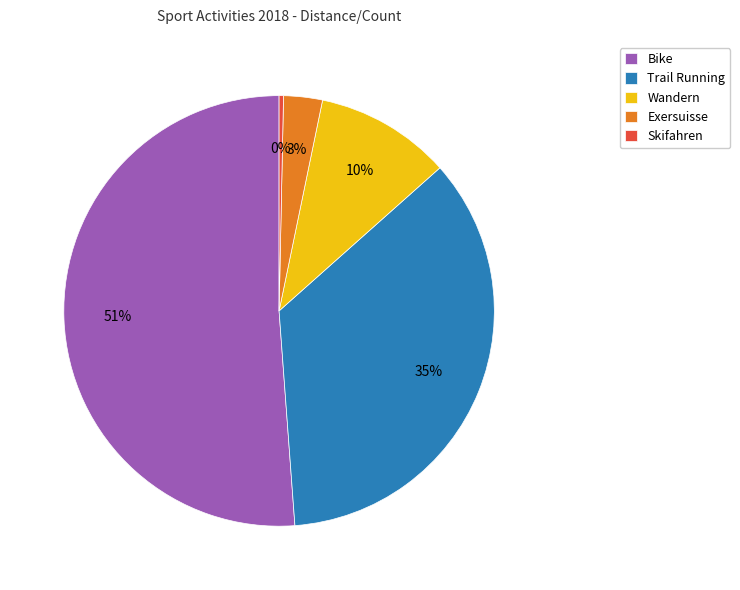

Which has a higher value, Skifahren or Exersuisse?

Exersuisse